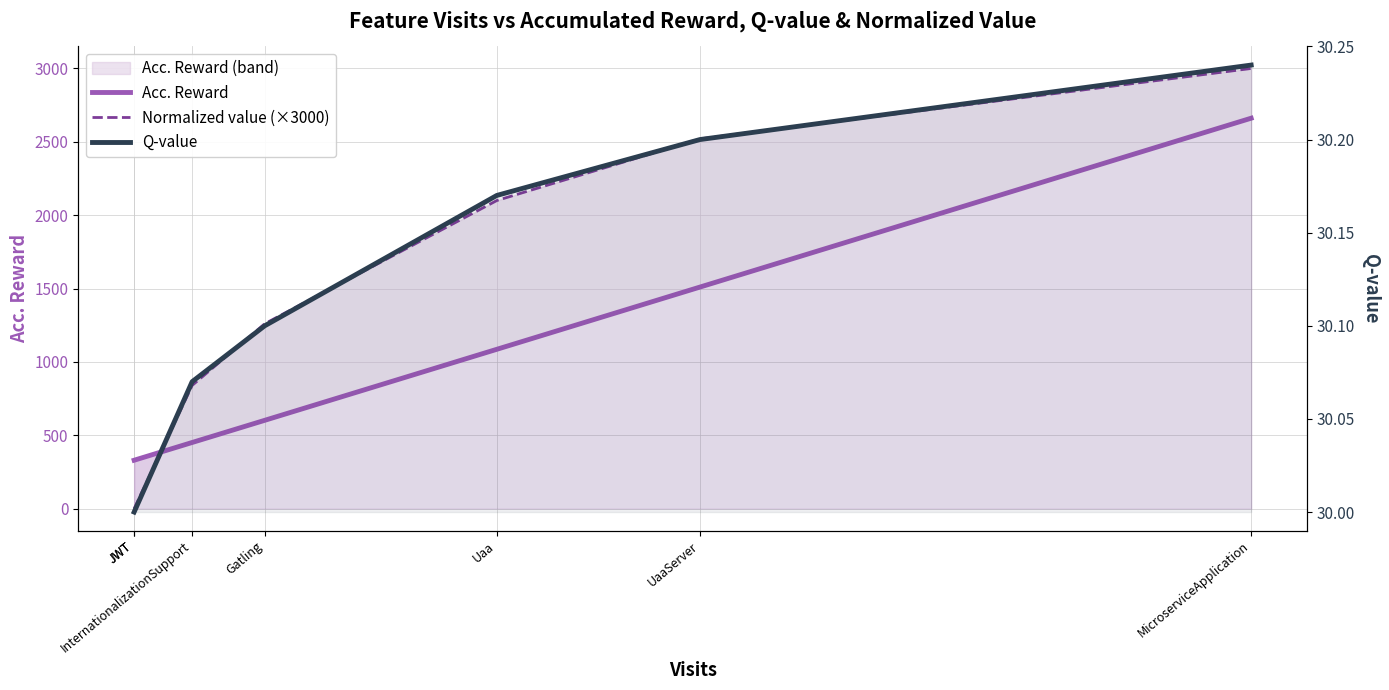

True or false: Acc. Reward and Q-value intersect in this chart.

False